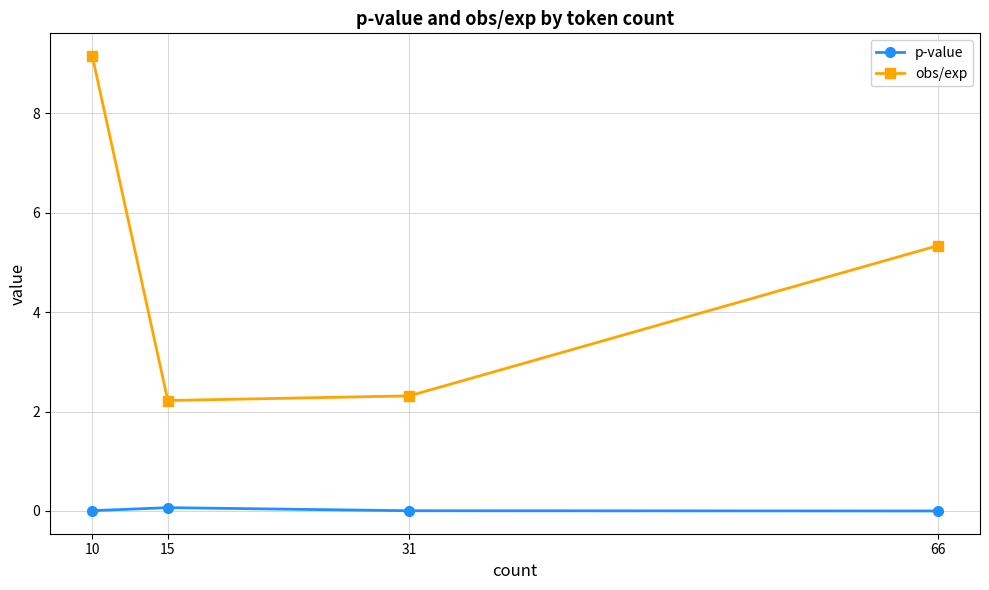

How many lines are shown in the chart?

2